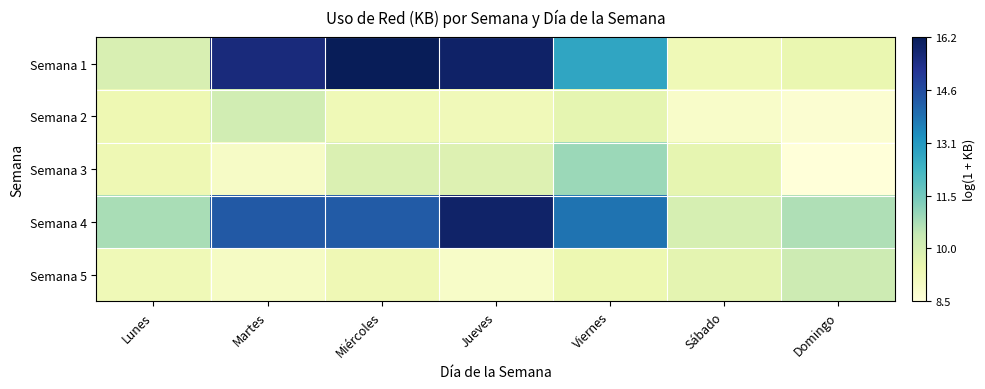

What is the total value across all series at Viernes?

56.6